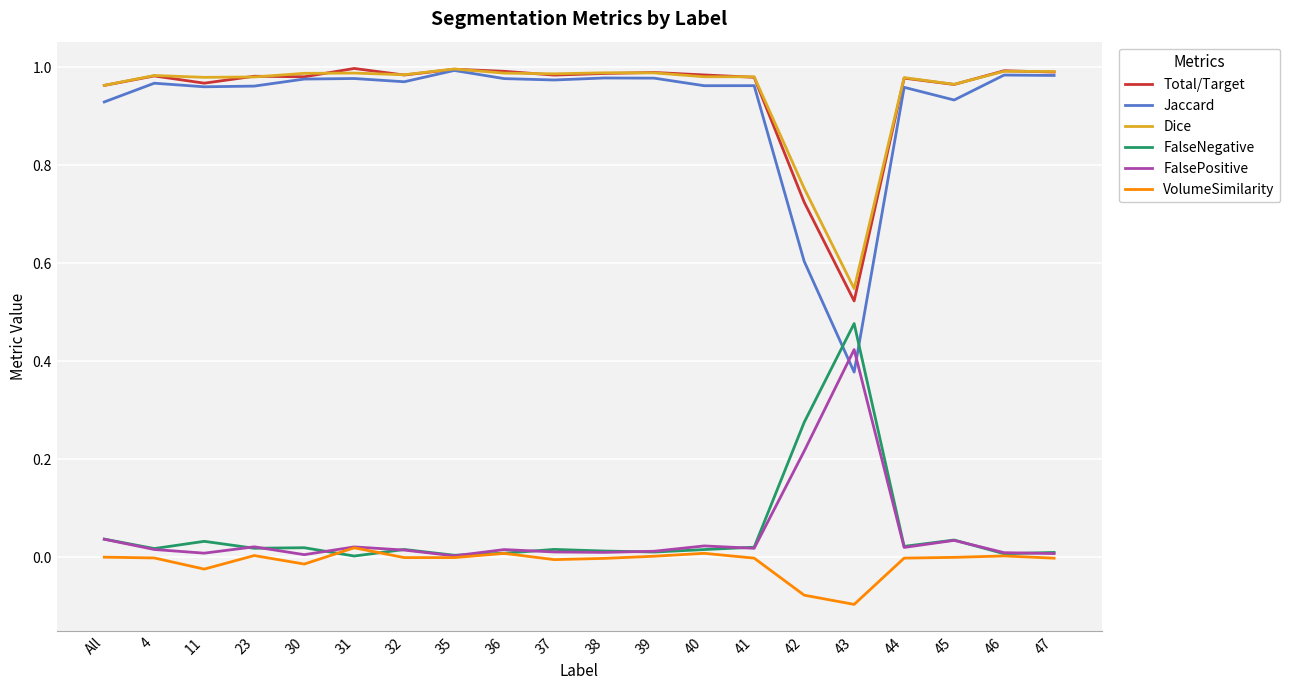

Where do Jaccard and FalseNegative first cross each other?

42 and 43